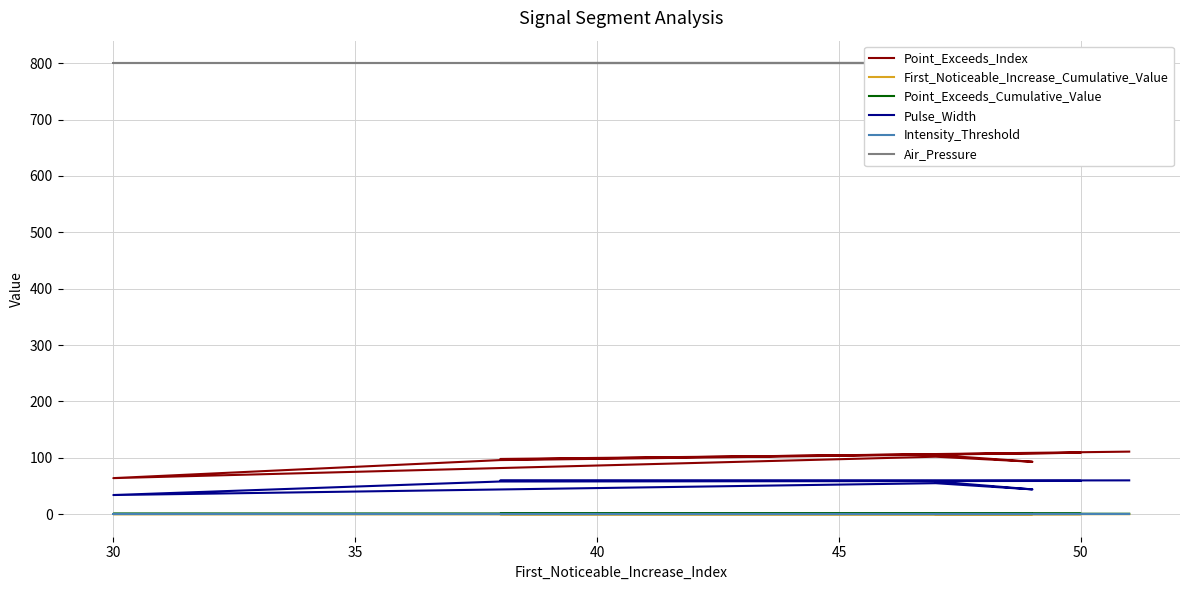

What is the greatest value displayed?

800.0